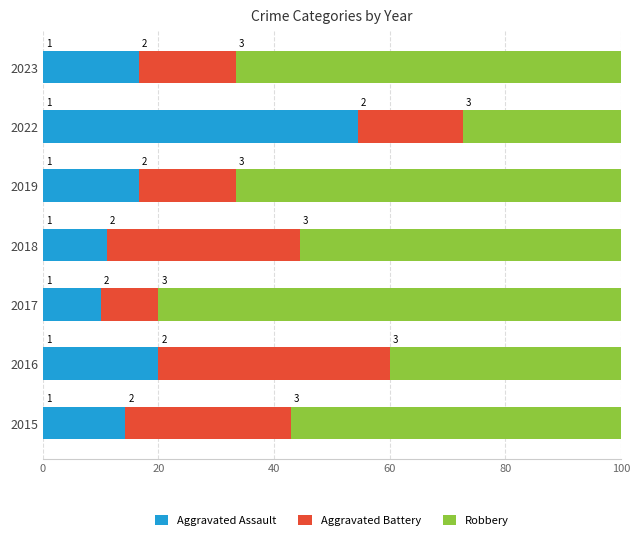

List the series in order of their peak value, highest first.

Robbery, Aggravated Assault, Aggravated Battery